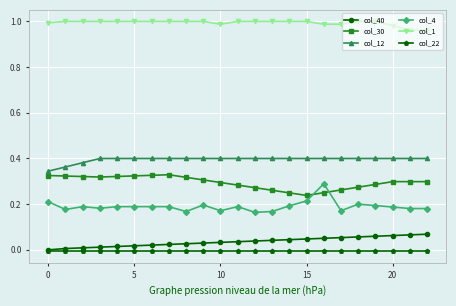

True or false: col_12 and col_22 intersect in this chart.

False